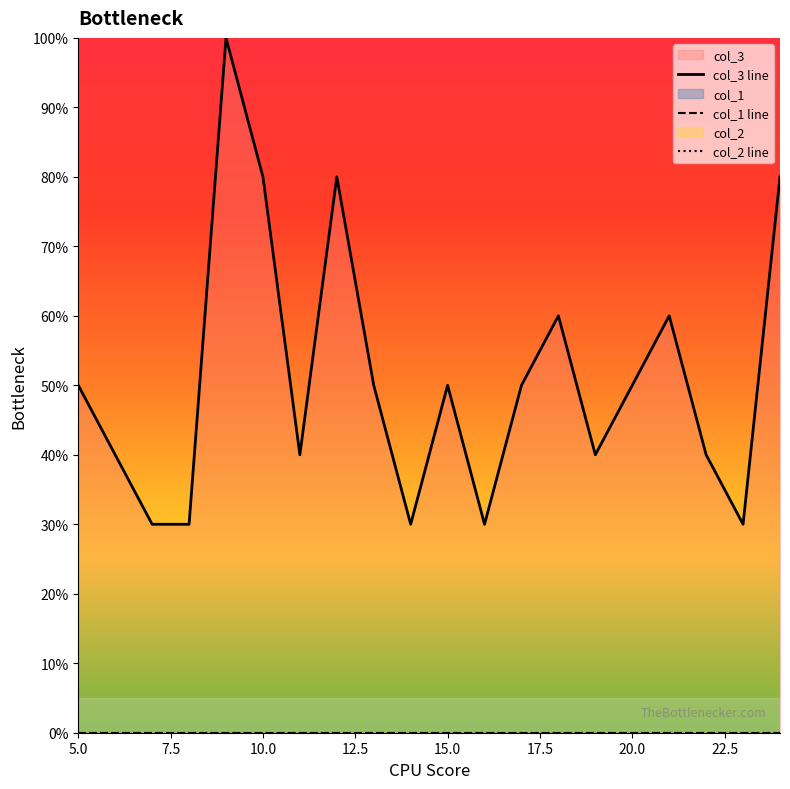

What are all the series names shown in the legend?

col_3 line, col_1 line, col_2 line